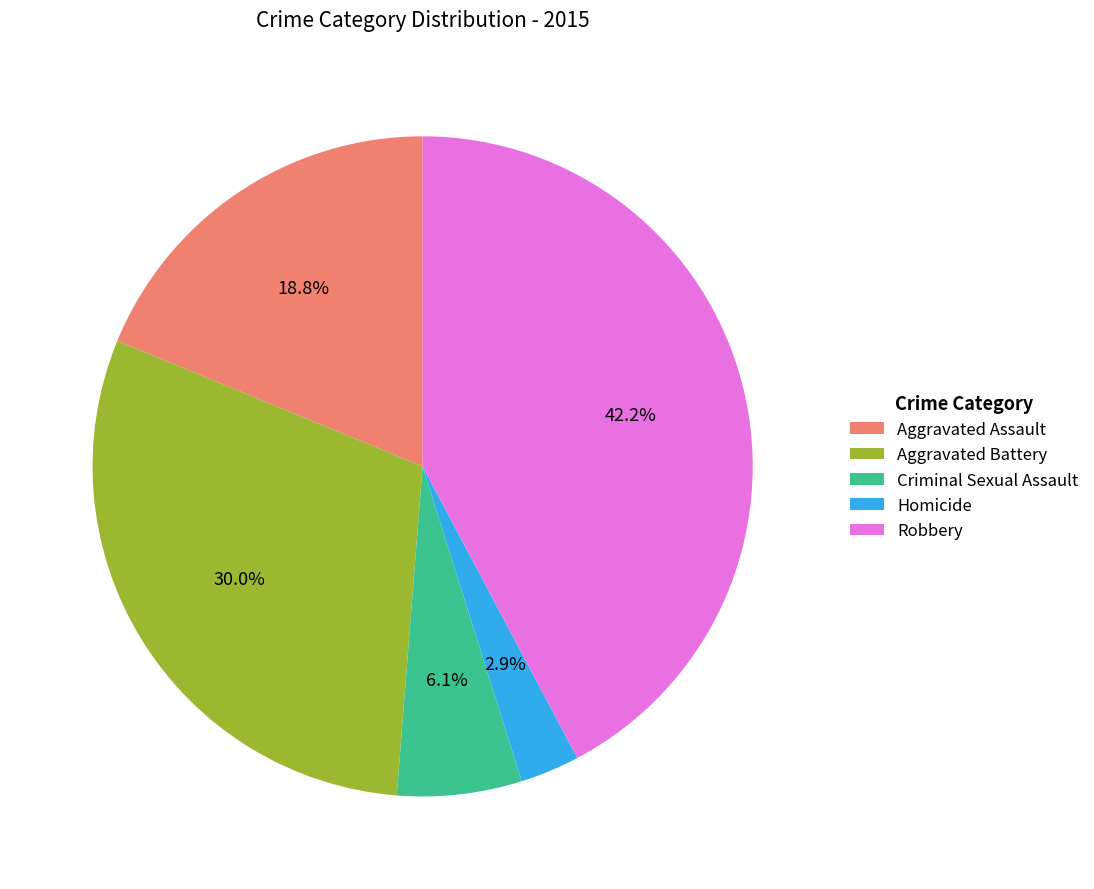

To the nearest percent, what is the average slice percentage?

20%